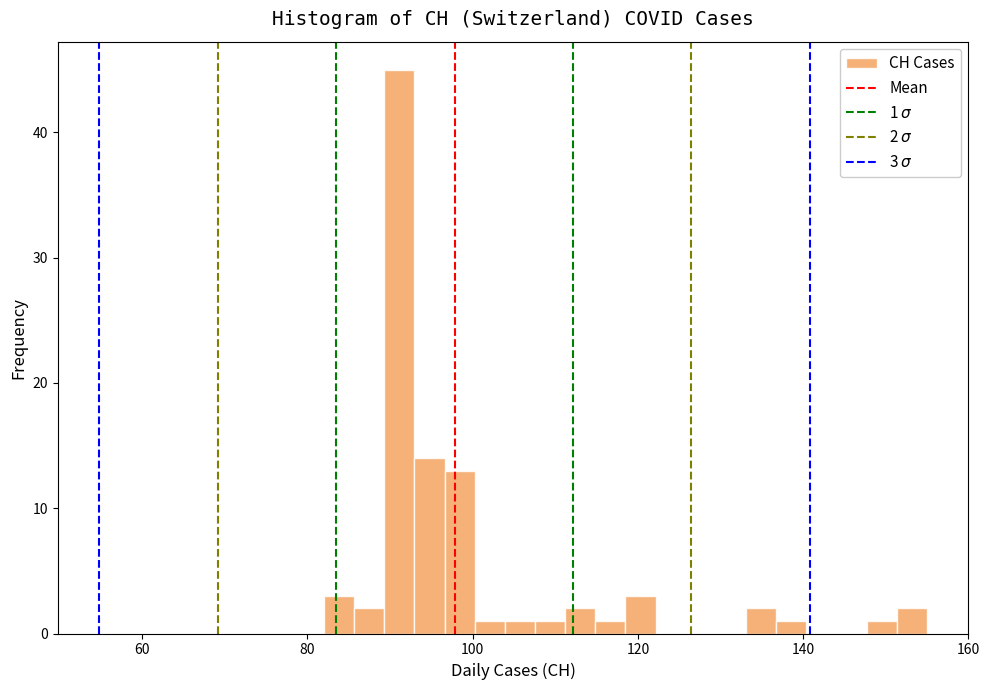

Around what value on the x-axis is the tallest bar? Give the approximate position of its centre, as read against the axis.

92